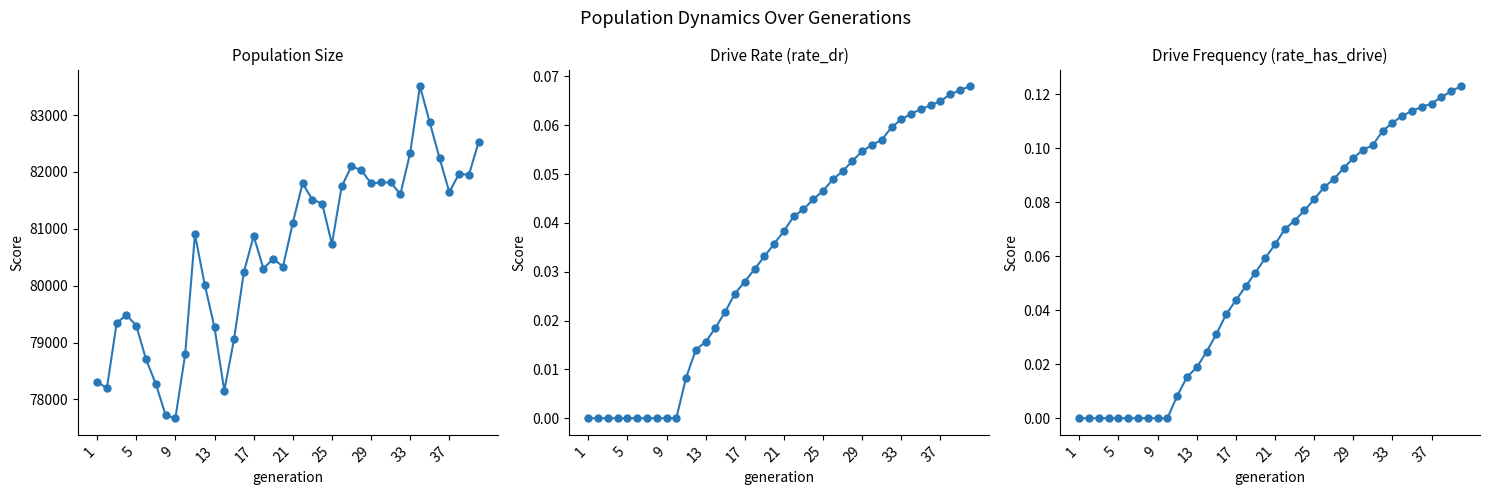

What is the sum of all rate_has_drive values?

2.3